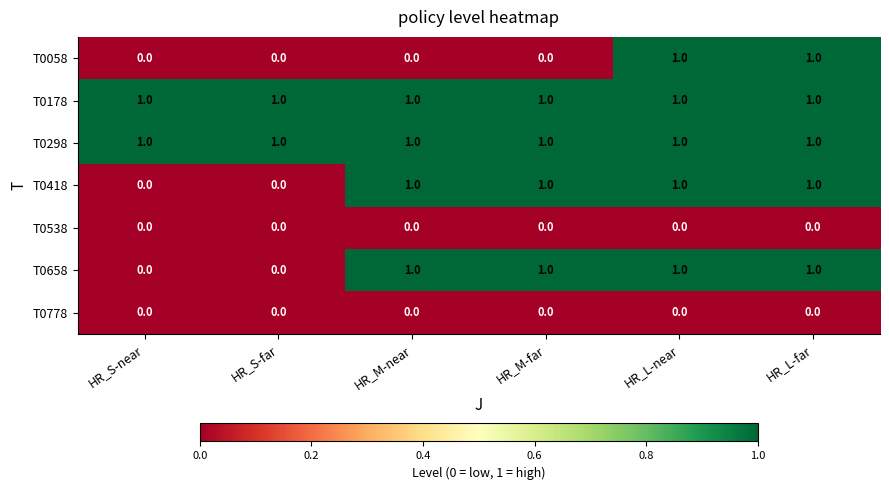

The value of T0298 at HR_L-far is 2. True or false?

False